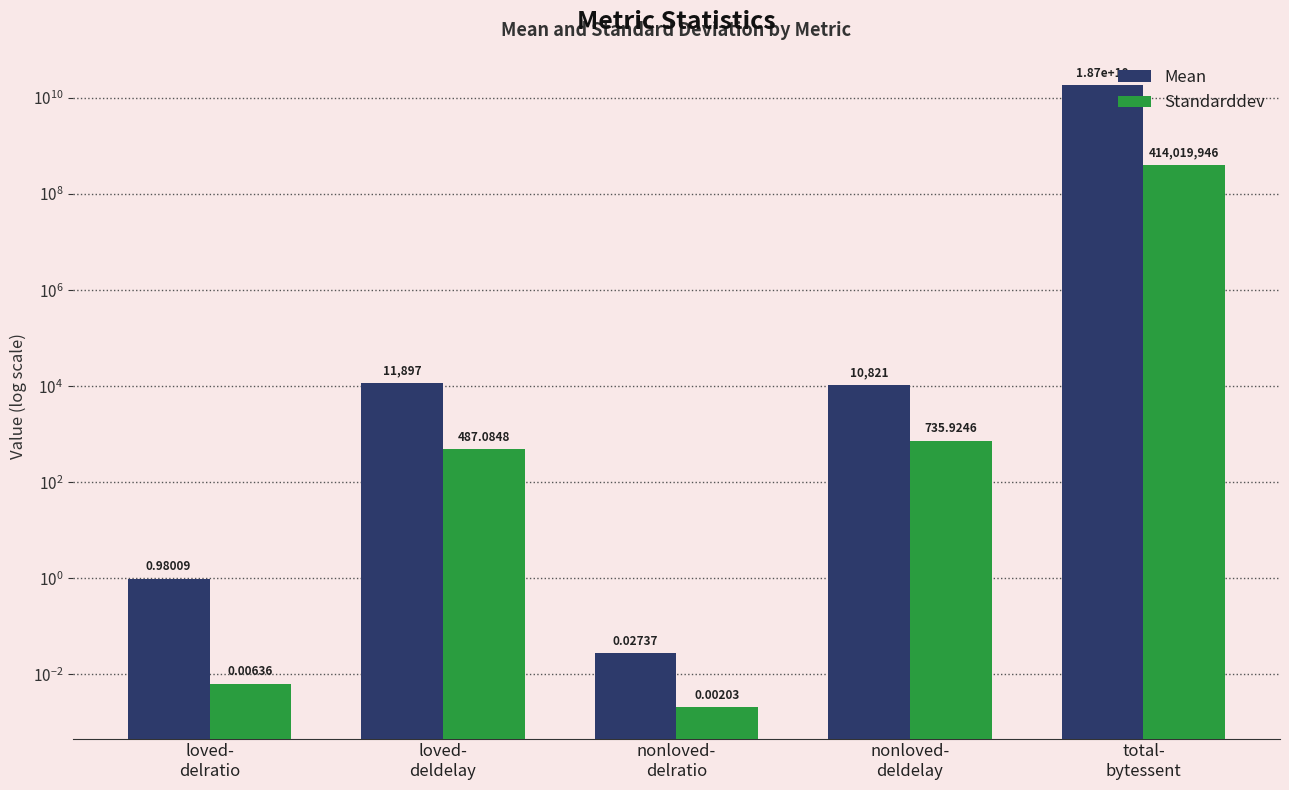

What is the difference between the second highest and minimum values in the Standarddev series?

735.9